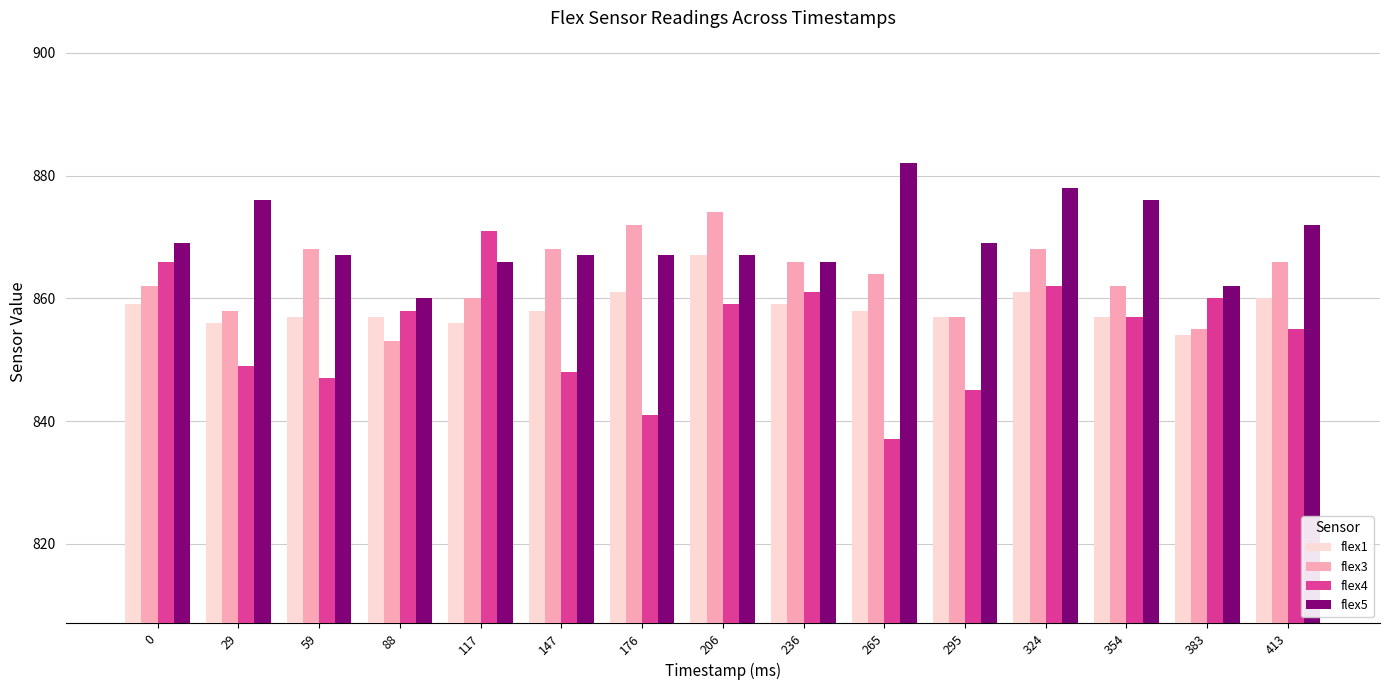

Reading left to right, list all the values displayed in this chart.

flex1: 859	856	857	857	856	858	861	867	859	858	857	861	857	854	860
flex3: 862	858	868	853	860	868	872	874	866	864	857	868	862	855	866
flex4: 866	849	847	858	871	848	841	859	861	837	845	862	857	860	855
flex5: 869	876	867	860	866	867	867	867	866	882	869	878	876	862	872